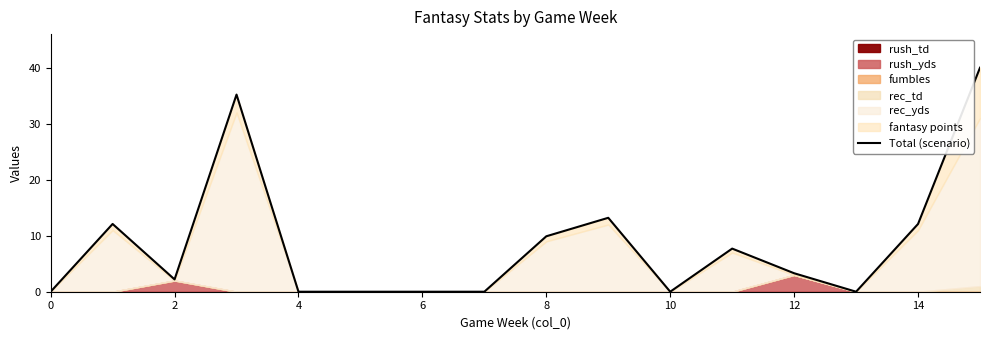

What is the label of the 2nd point from the right?

14